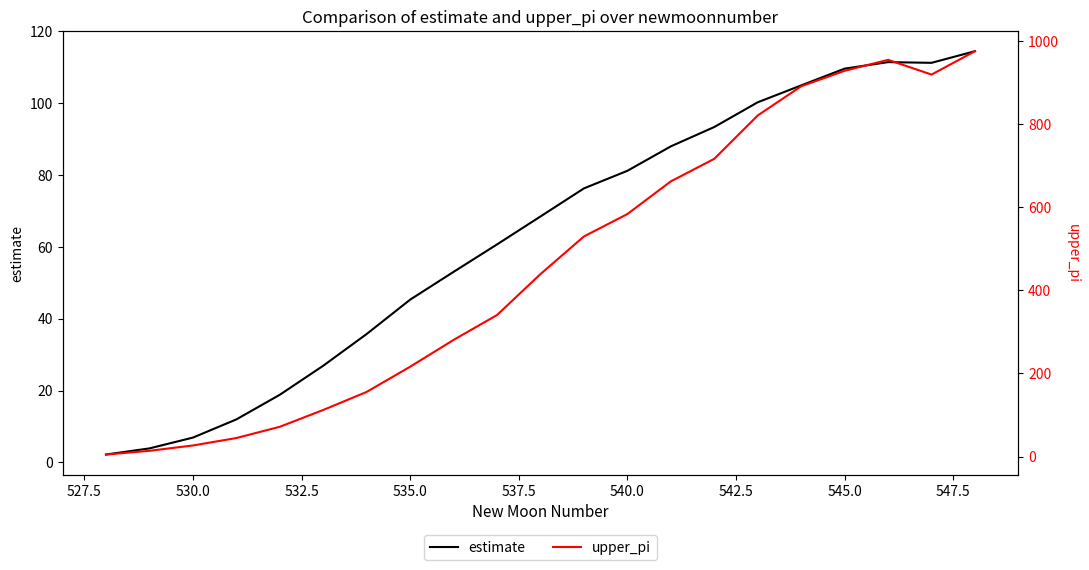

What is the highest value of the estimate series?

114.4